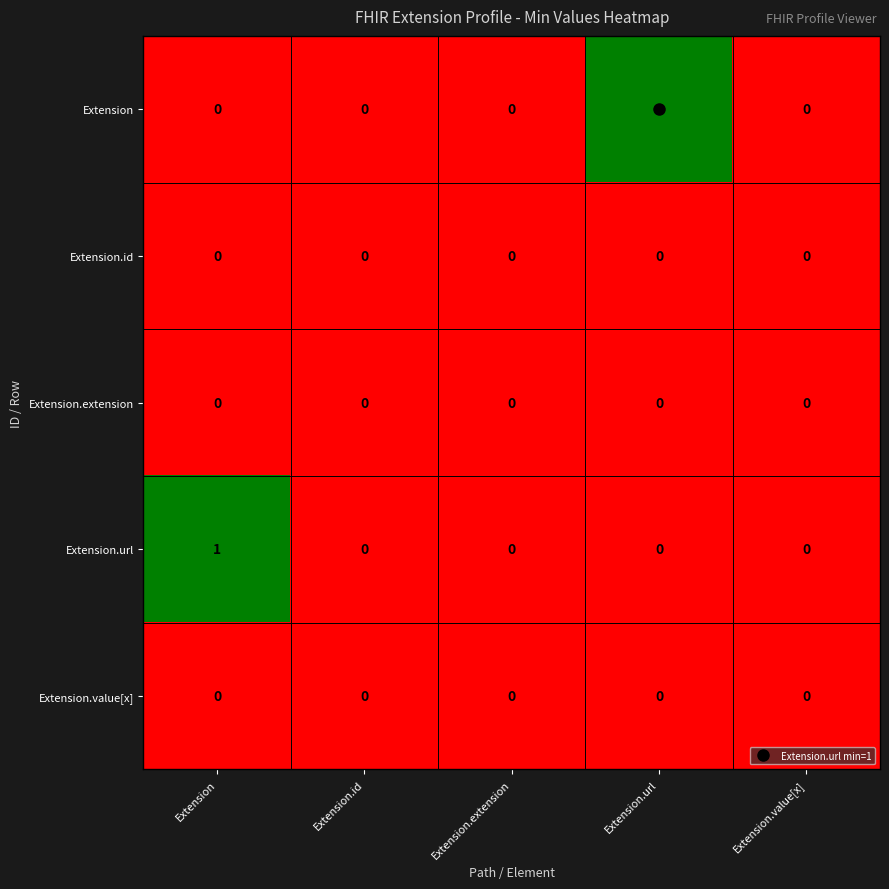

What is the total value across all series at Extension.url?

1